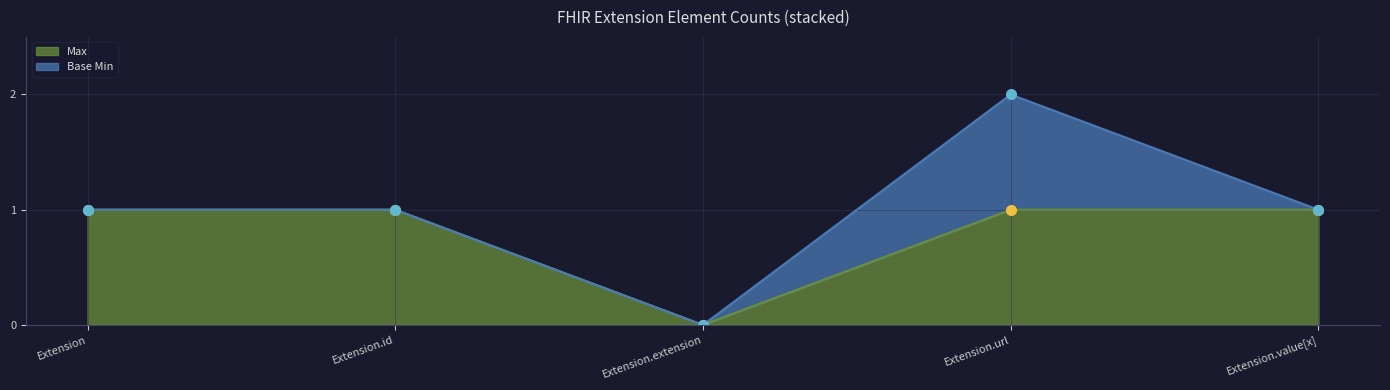

Where is the first local minimum?

Extension.extension